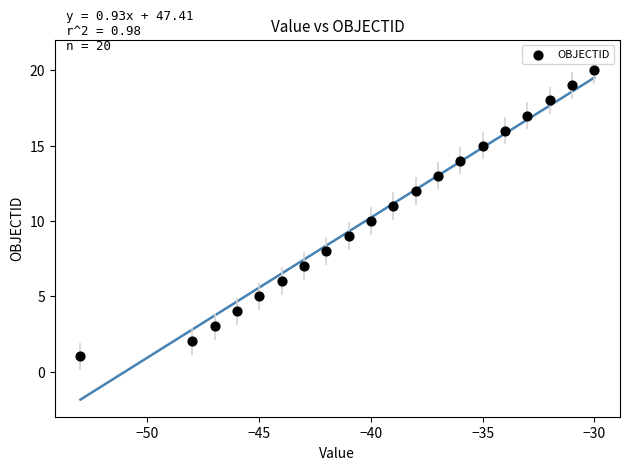

What is the range of Y values (max minus min)?

19